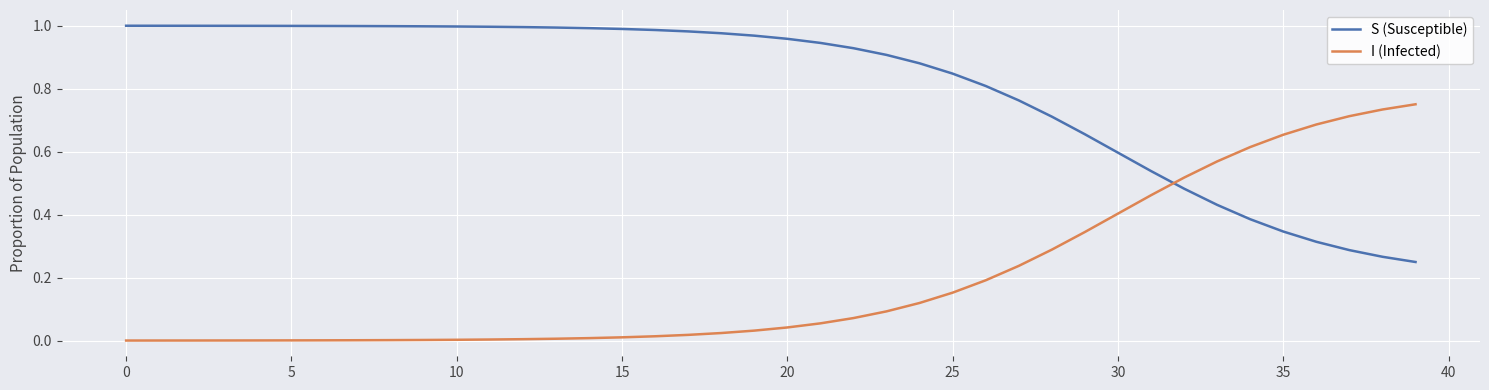

Which series has the largest total across all categories?

S (Susceptible)